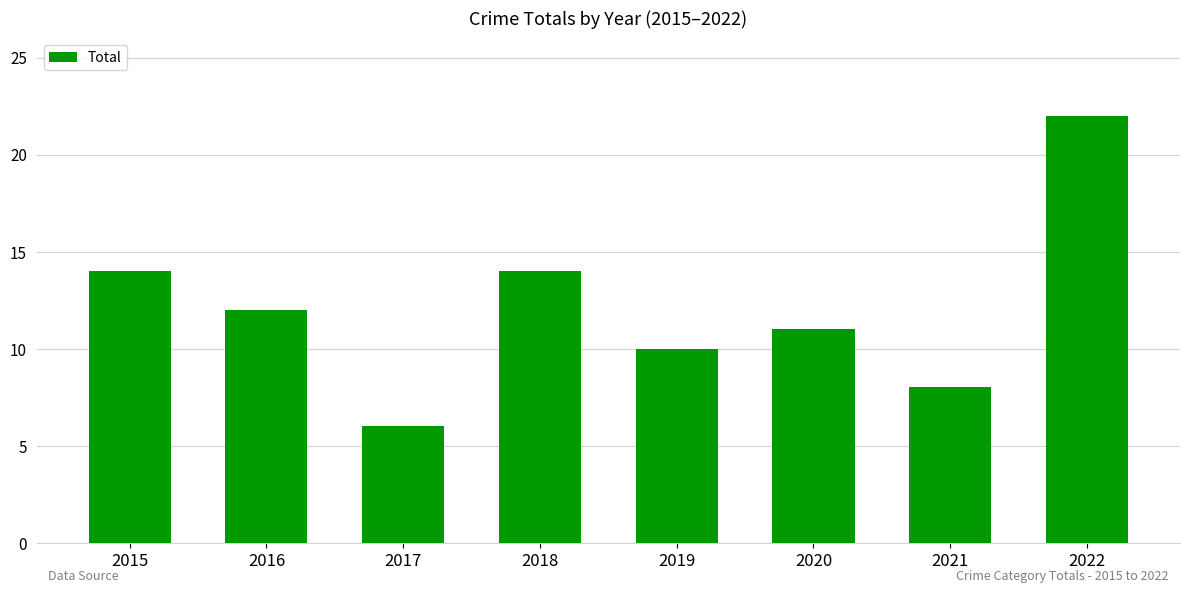

Between 2017 and 2021, which is larger?

2021